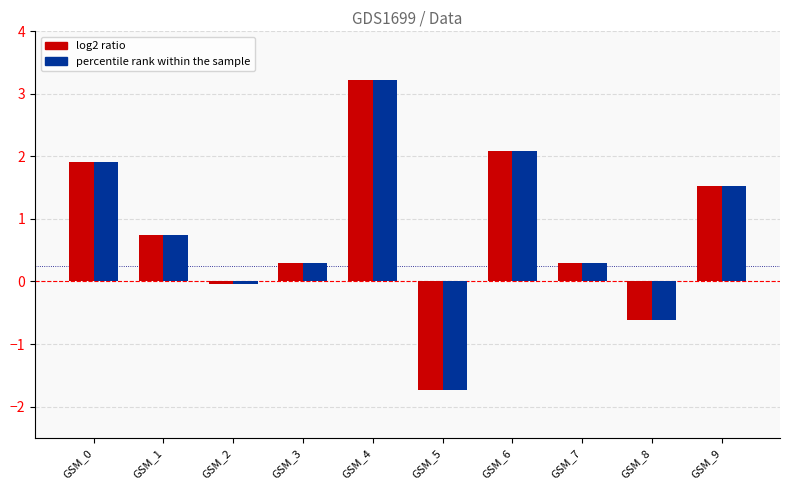

How many categories are shown in the chart?

10